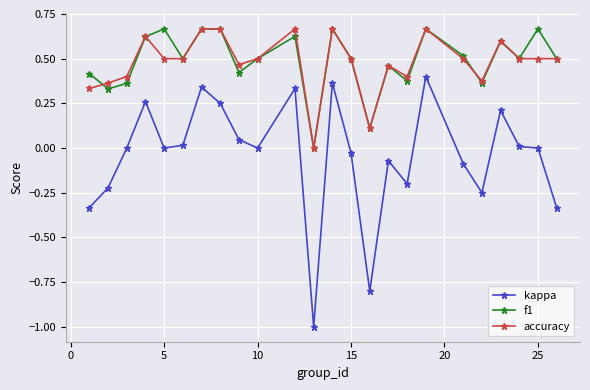

What is the value of the kappa point at the 15th from the left?

-0.8